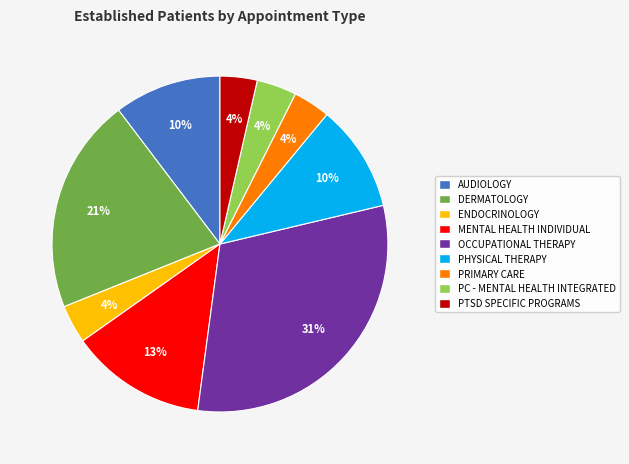

To the nearest percent, what is the difference between the largest and smallest slice percentages?

27%